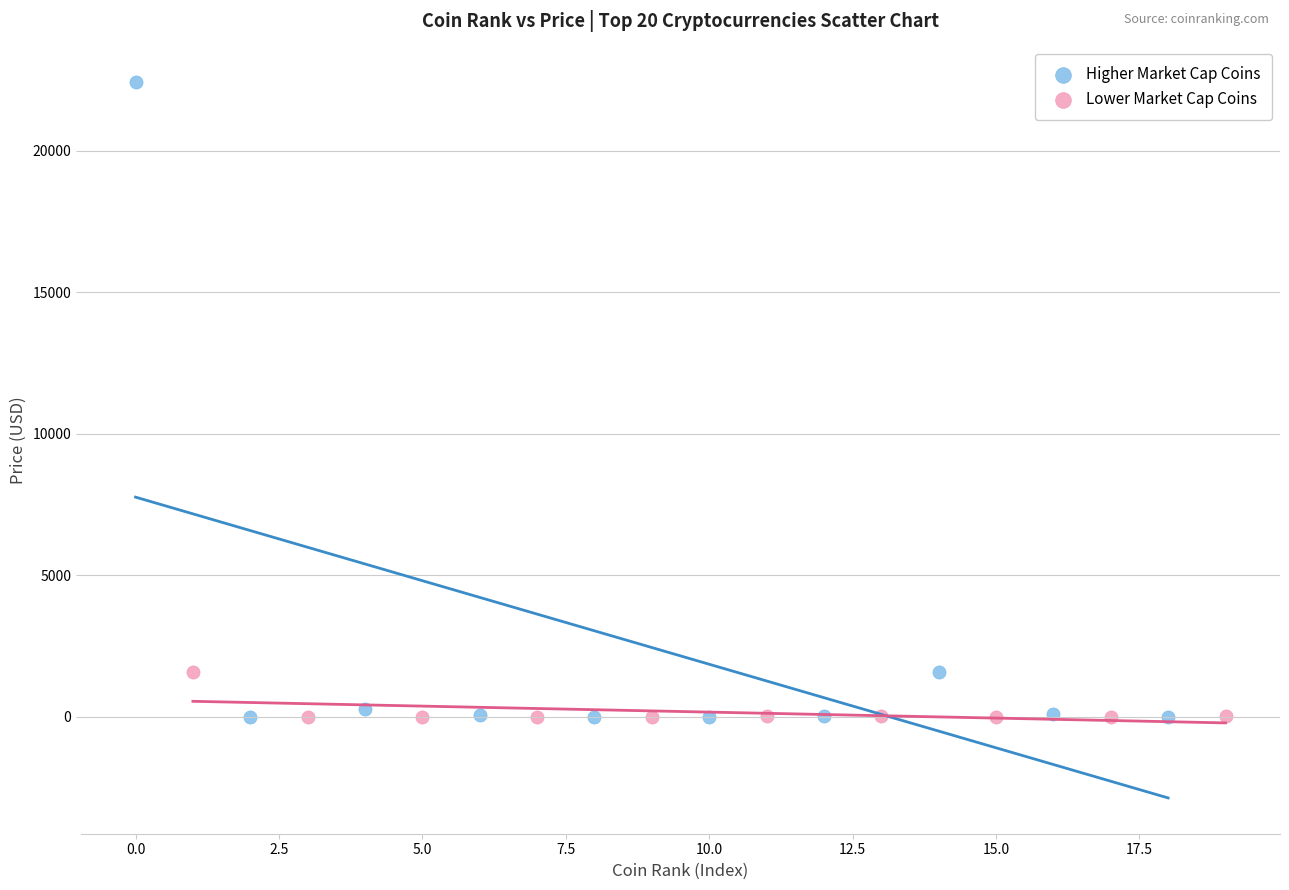

What are all the series names shown in the legend?

Higher Market Cap Coins, Lower Market Cap Coins